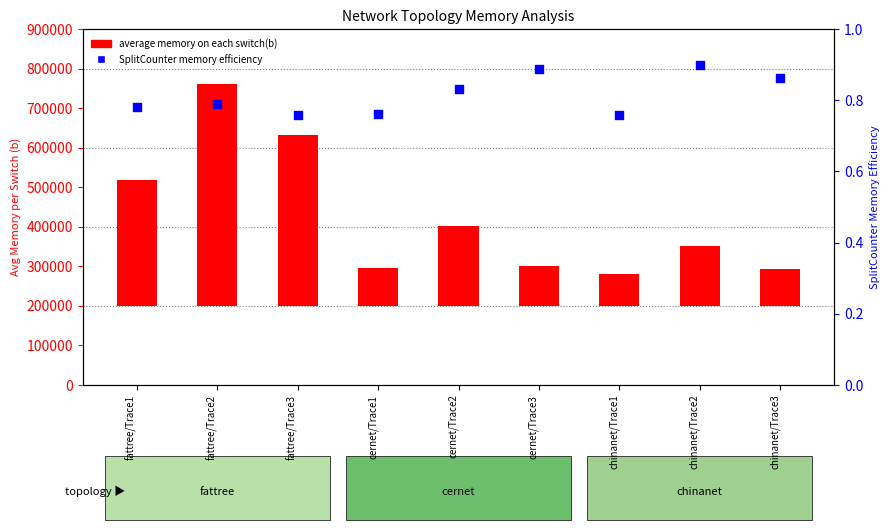

Is the value of SplitCounter memory efficiency at cernet/Trace2 greater than the value of average memory on each switch(b) at cernet/Trace1?

No